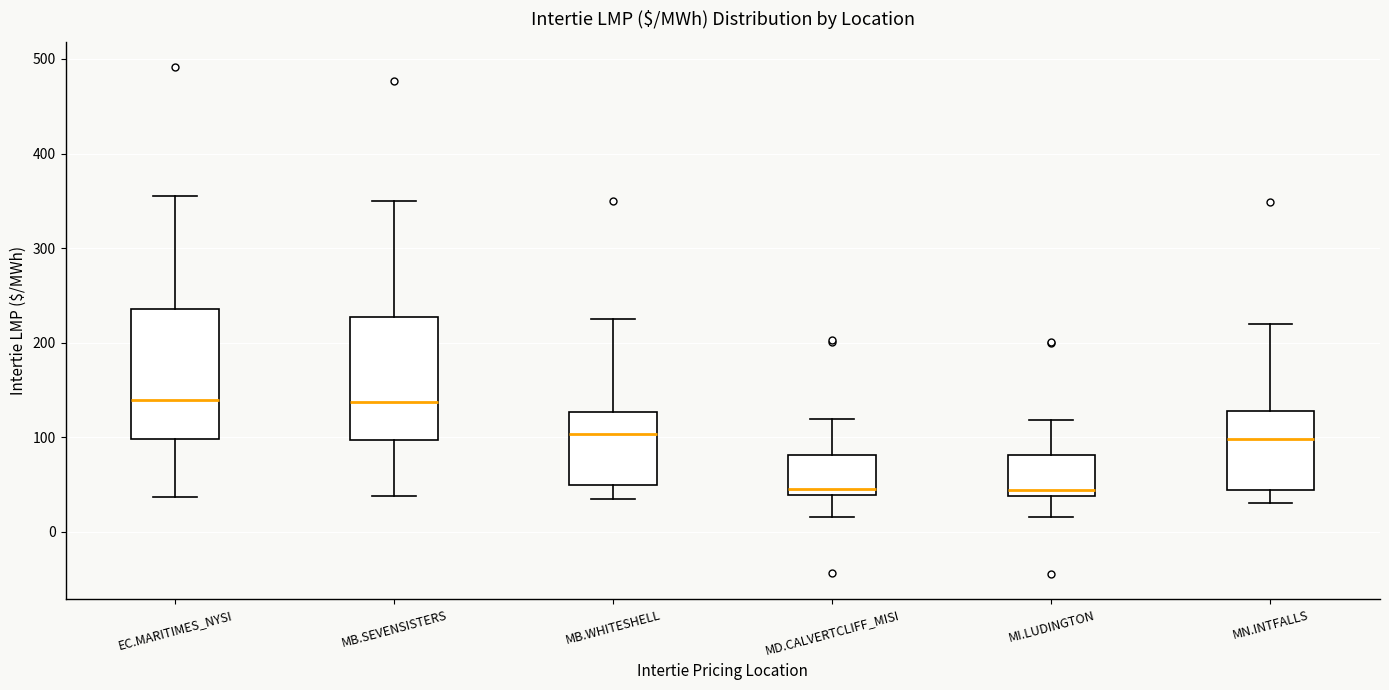

Reading left to right, transcribe this box plot: for each box, give where its median line is, the range the box spans, and where its two whiskers end, as read against the y-axis. The values are not printed on the chart, so give them approximately, as read against the axis.

EC.MARITIMES_NYSI: median 140, box 100 to 240, whiskers 40 to 360
MB.SEVENSISTERS: median 140, box 100 to 230, whiskers 40 to 350
MB.WHITESHELL: median 100, box 50 to 130, whiskers 30 to 230
MD.CALVERTCLIFF_MISI: median 40 (just above the box's lower edge), box 40 to 80, whiskers 20 to 120
MI.LUDINGTON: median 40 (just above the box's lower edge), box 40 to 80, whiskers 20 to 120
MN.INTFALLS: median 100, box 40 to 130, whiskers 30 to 220